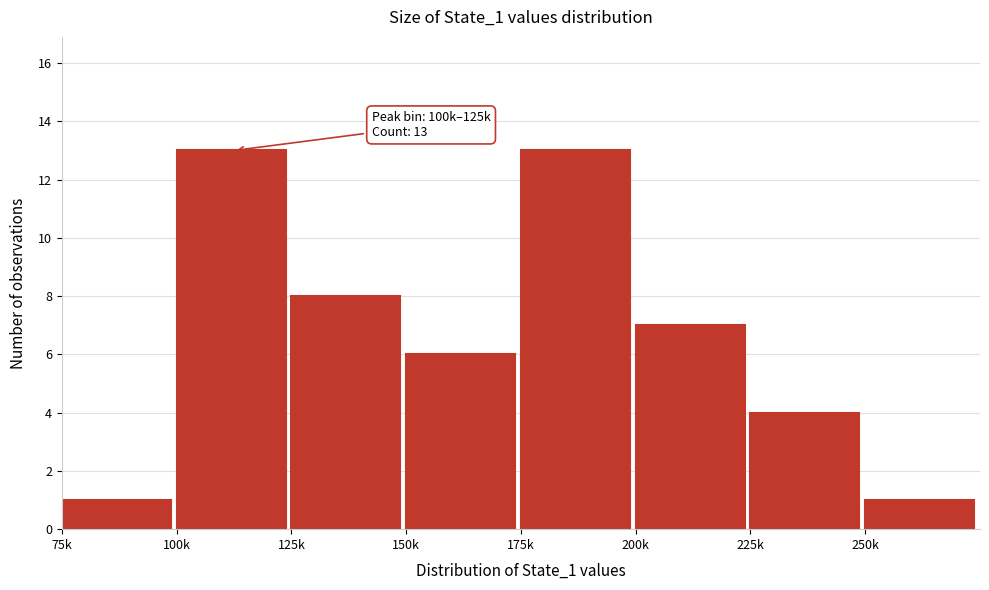

Reading left to right, extract all data points from this chart.

75k=1	100k=13	125k=8	150k=6	175k=13	200k=7	225k=4	250k=1